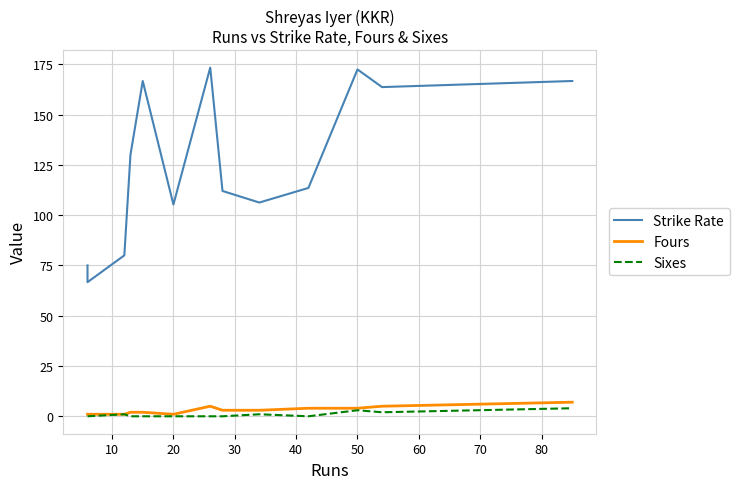

What are all the series names shown in the legend?

Strike Rate, Fours, Sixes